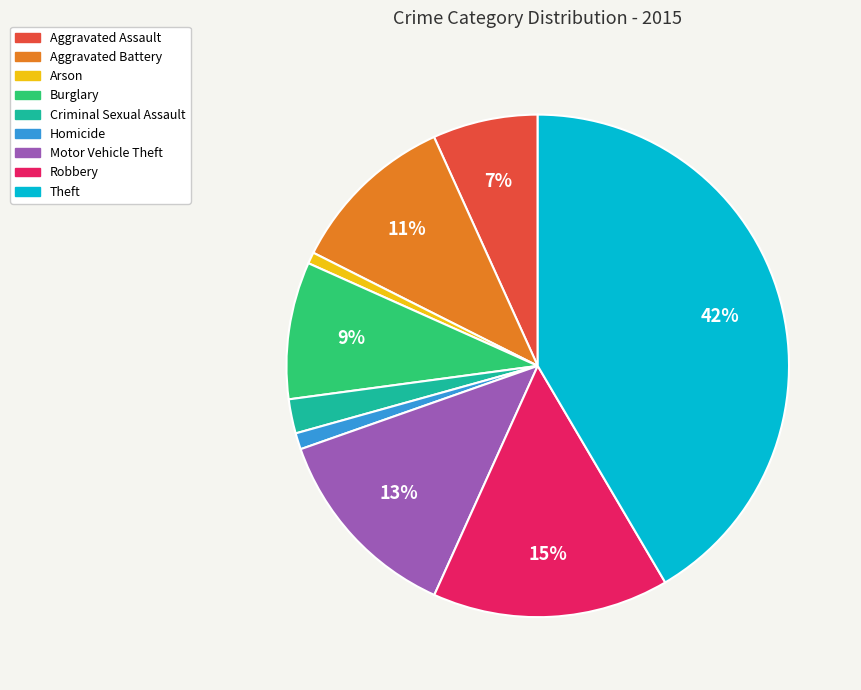

Is the sum of Arson and Homicide greater than half?

No